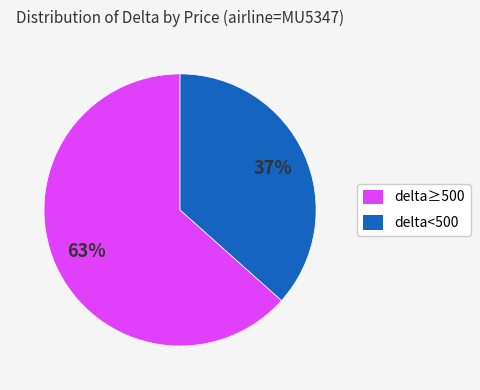

True or false: delta<500 accounts for 37% of the total.

True